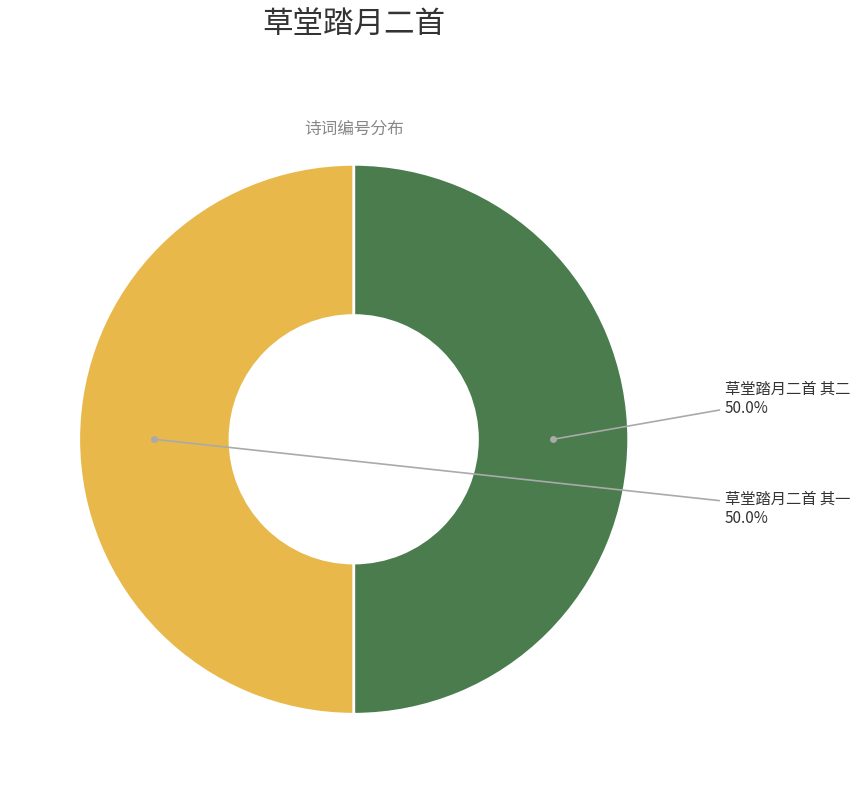

To the nearest percent, what portion does 草堂踏月二首 其一 represent?

50%